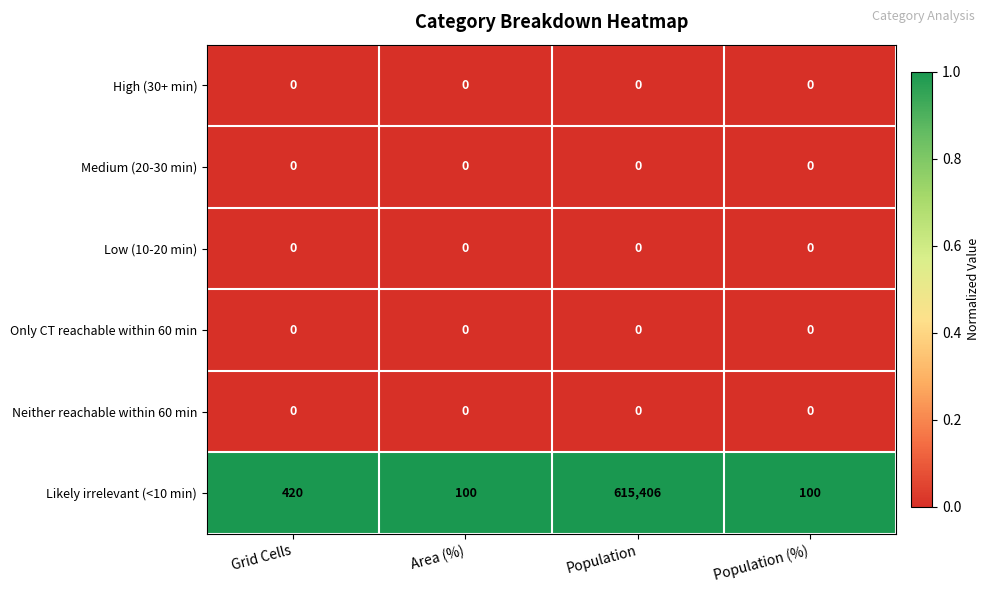

At how many categories does at least one series exceed 0?

4